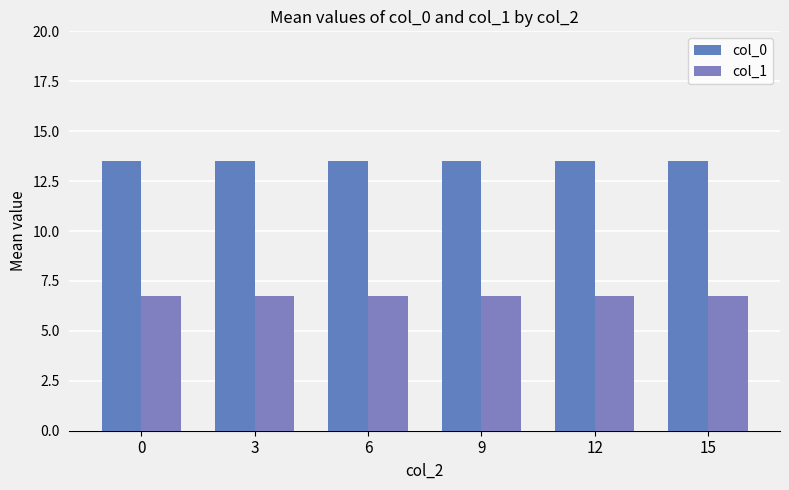

How many bars are there in total?

12